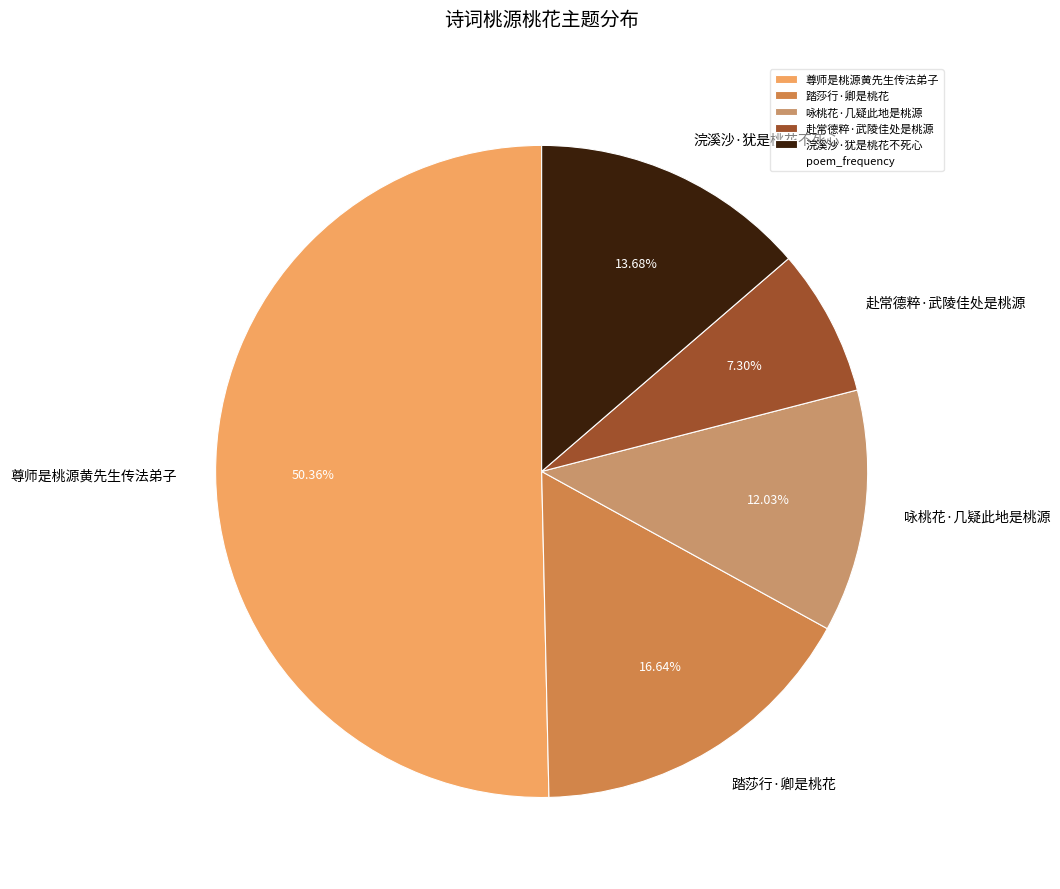

Which slice is the largest?

尊师是桃源黄先生传法弟子